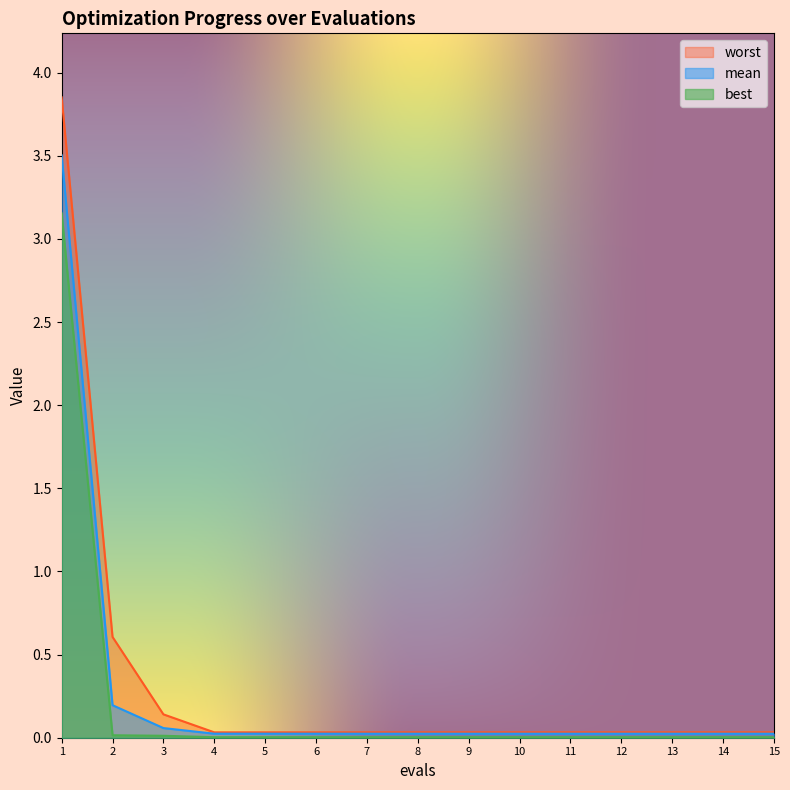

How many lines are shown in the chart?

3